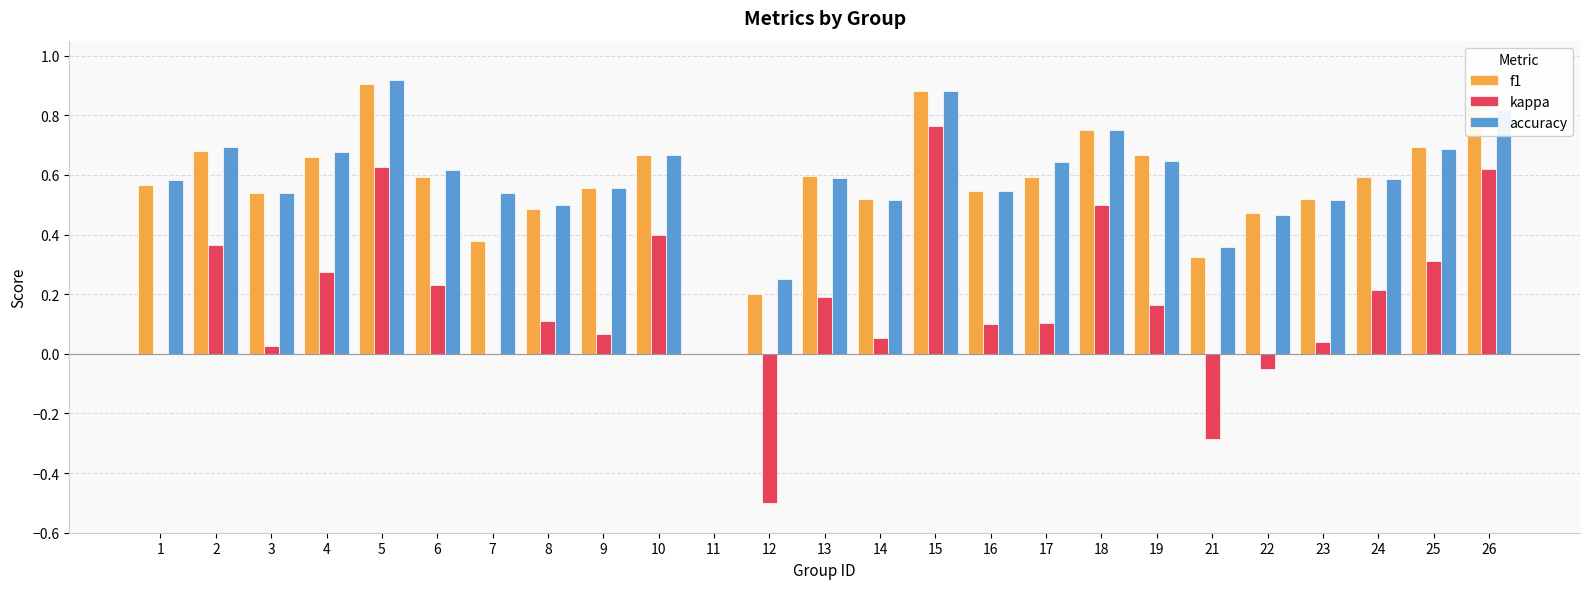

Between 16 and 22, which series saw the biggest shift?

kappa